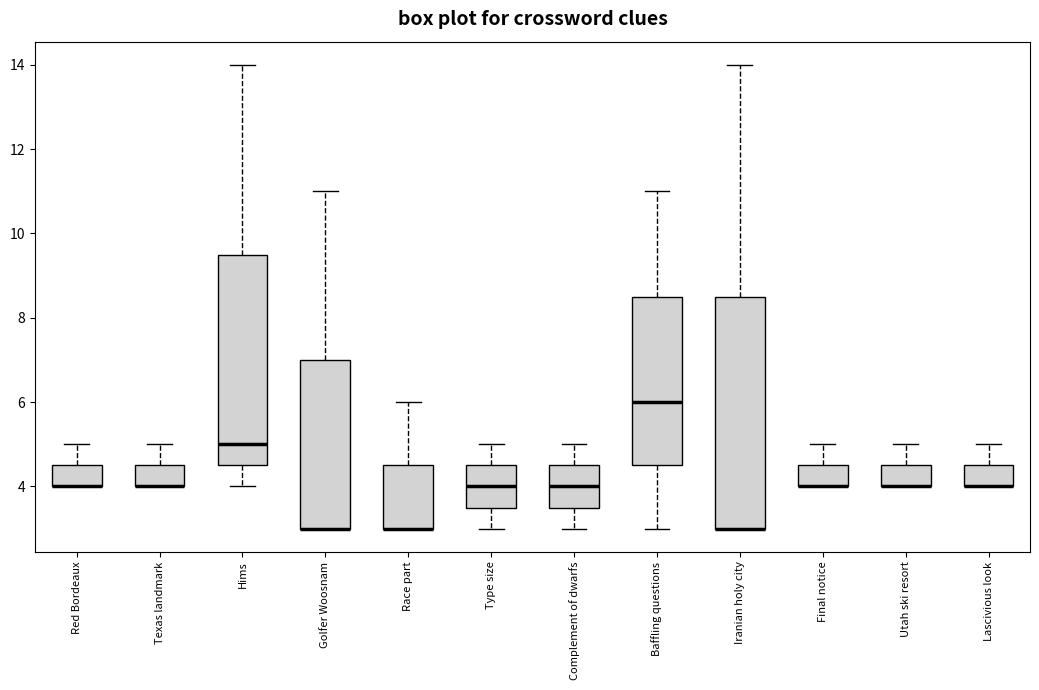

Reading left to right, read every box against the y-axis: the position of its median line, the range the box covers, and the ends of its whiskers. The values are not printed on the chart, so give them approximately, as read against the axis.

Red Bordeaux: median 4.0 (drawn on the box's lower edge), box 4.0 to 4.6, whiskers 4.0 to 5.0
Texas landmark: median 4.0 (drawn on the box's lower edge), box 4.0 to 4.6, whiskers 4.0 to 5.0
Hims: median 5.0, box 4.6 to 9.6, whiskers 4.0 to 14.0
Golfer Woosnam: median 3.0 (drawn on the box's lower edge), box 3.0 to 7.0, whiskers 3.0 to 11.0
Race part: median 3.0 (drawn on the box's lower edge), box 3.0 to 4.6, whiskers 3.0 to 6.0
Type size: median 4.0, box 3.6 to 4.6, whiskers 3.0 to 5.0
Complement of dwarfs: median 4.0, box 3.6 to 4.6, whiskers 3.0 to 5.0
Baffling questions: median 6.0, box 4.6 to 8.6, whiskers 3.0 to 11.0
Iranian holy city: median 3.0 (drawn on the box's lower edge), box 3.0 to 8.6, whiskers 3.0 to 14.0
Final notice: median 4.0 (drawn on the box's lower edge), box 4.0 to 4.6, whiskers 4.0 to 5.0
Utah ski resort: median 4.0 (drawn on the box's lower edge), box 4.0 to 4.6, whiskers 4.0 to 5.0
Lascivious look: median 4.0 (drawn on the box's lower edge), box 4.0 to 4.6, whiskers 4.0 to 5.0